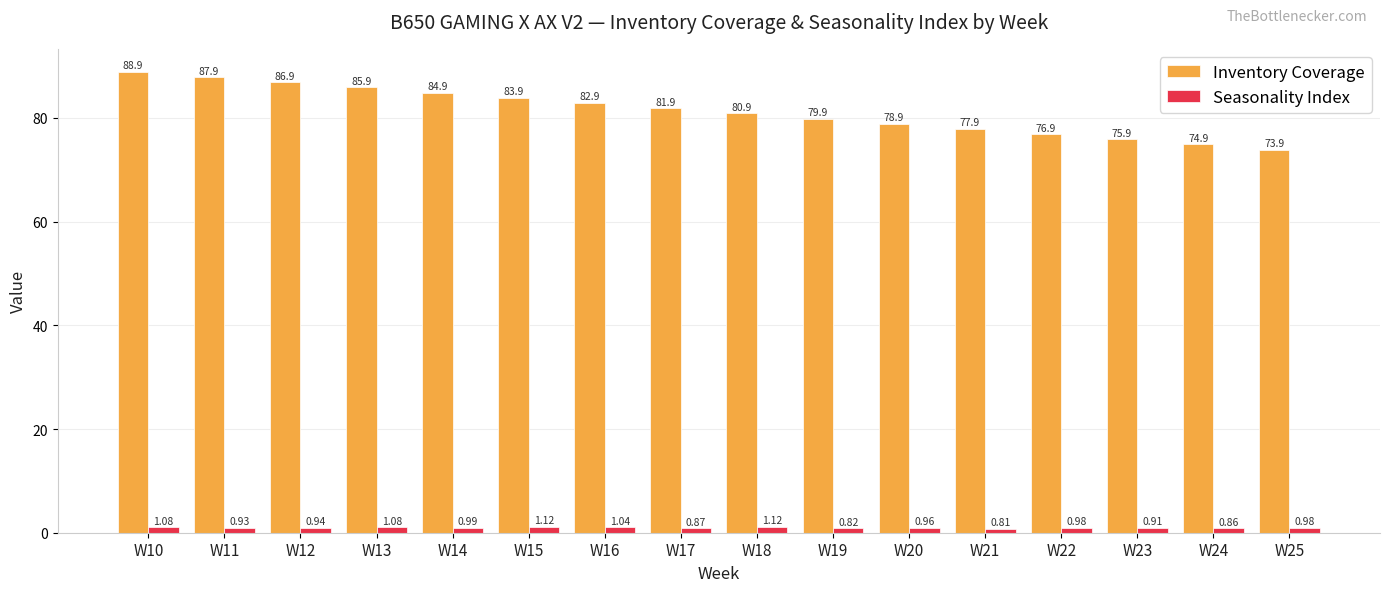

Which series has the largest range (max minus min)?

Inventory Coverage